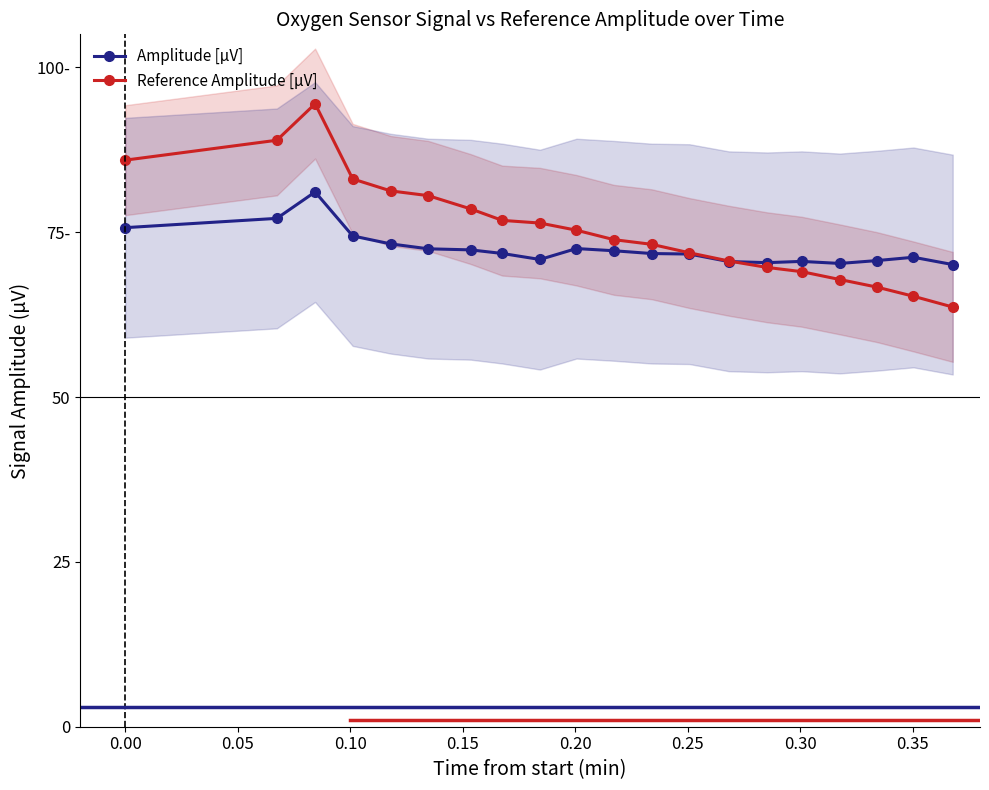

True or false: Amplitude [µV] has more than 0 interior local peaks.

True